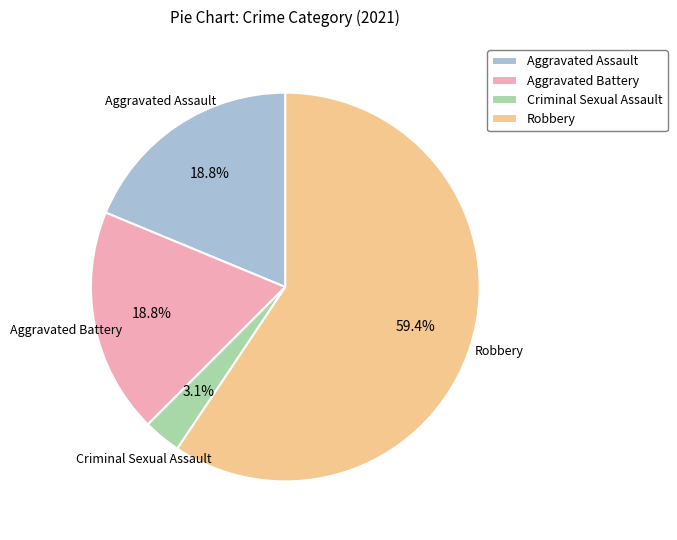

To the nearest percent, what is the difference between the largest and smallest slice percentages?

56%